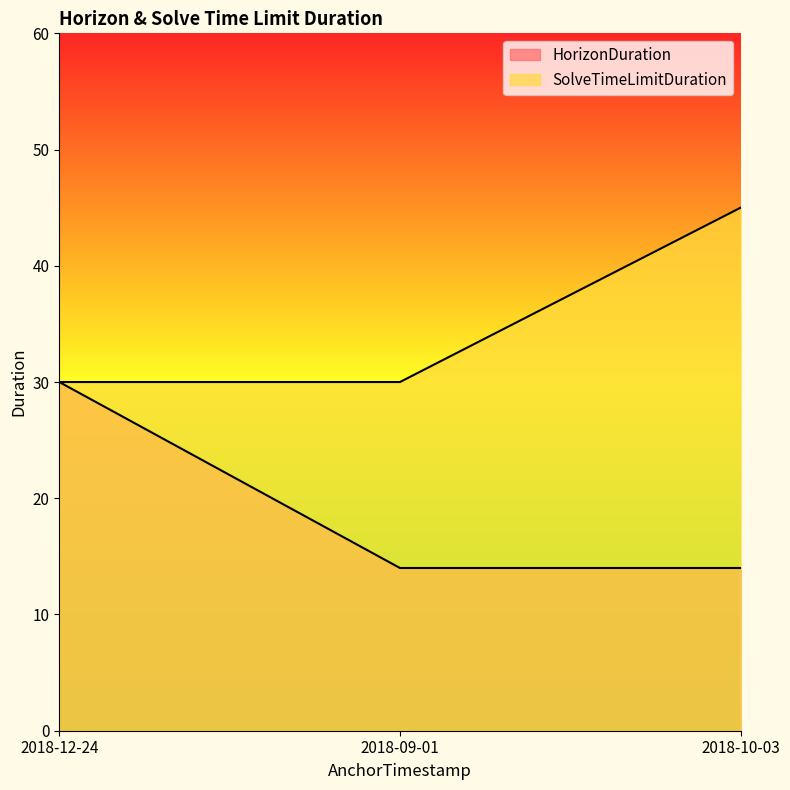

What is the greatest value displayed?

45